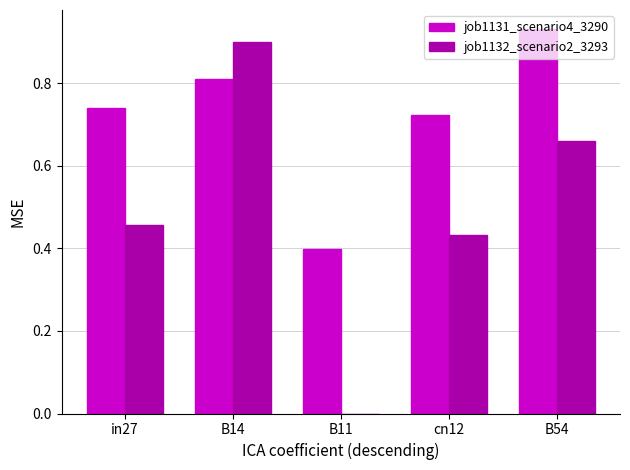

What is the total value across all series at in27?

1.2